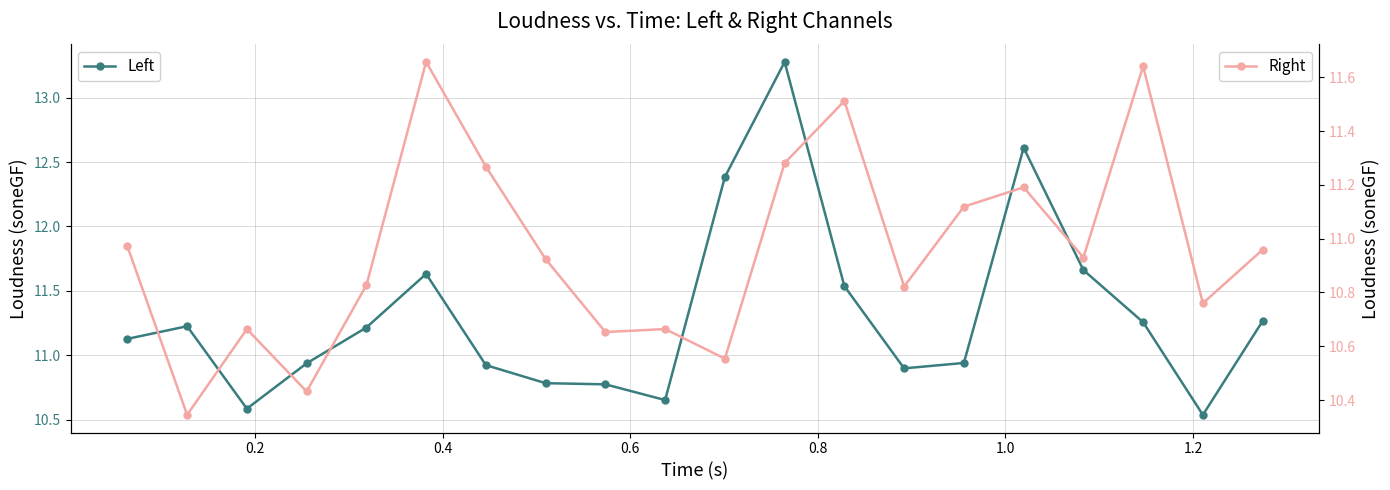

What is the minimum value for Right?

10.3